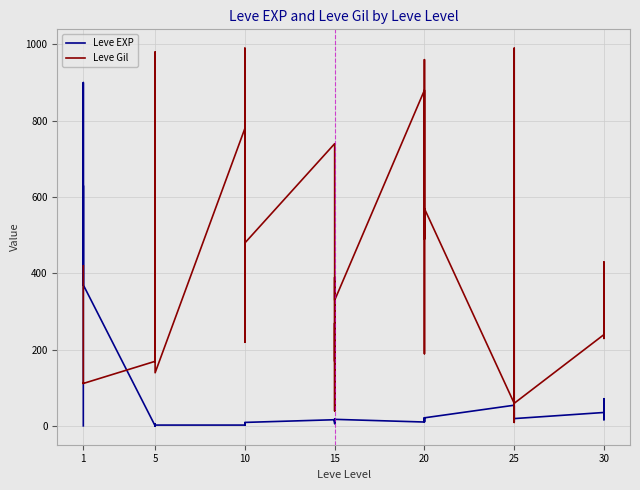

True or false: Leve EXP has more than 2 interior local peaks.

True